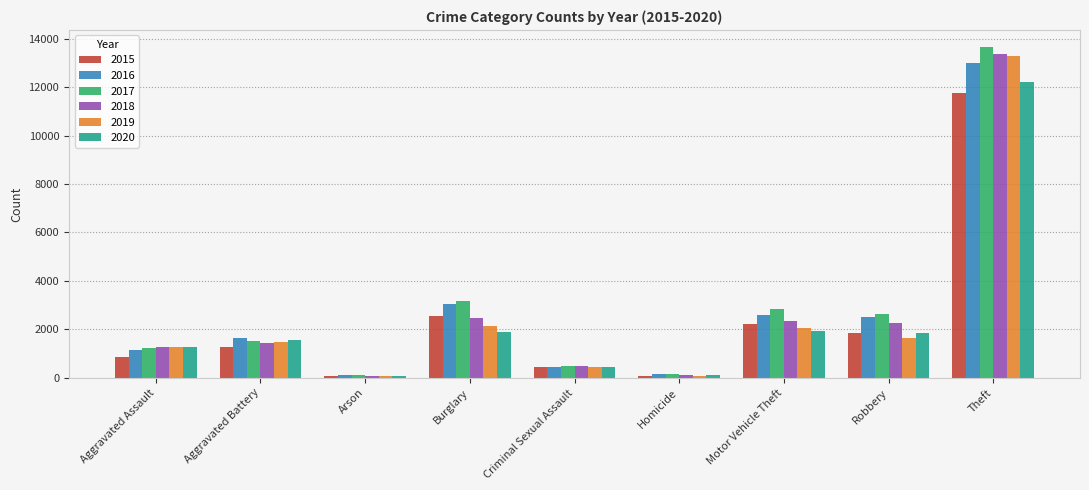

At which label is 2017 closest to 6890?

Burglary